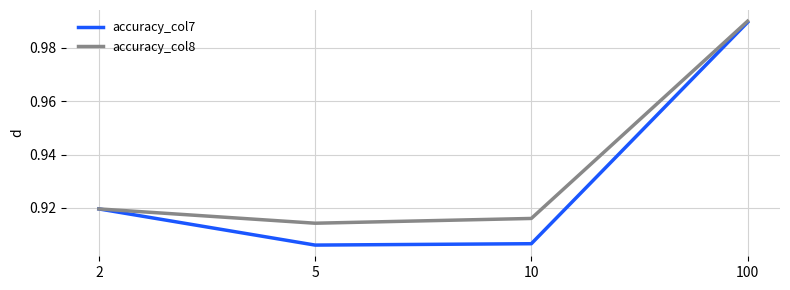

How many categories are shown in the chart?

4